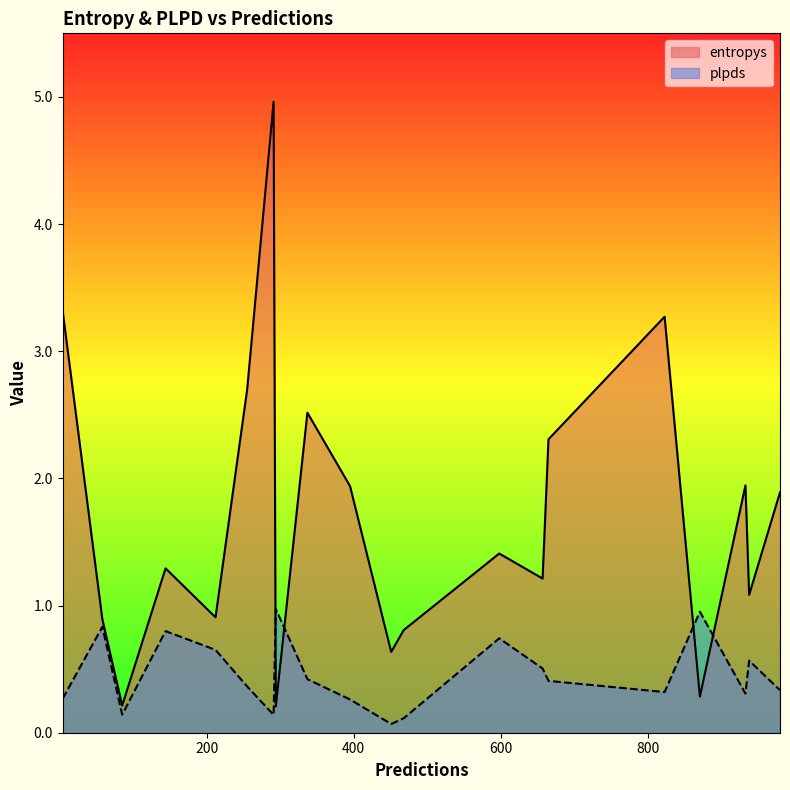

The value of entropys at 933 is 2.6. True or false?

False